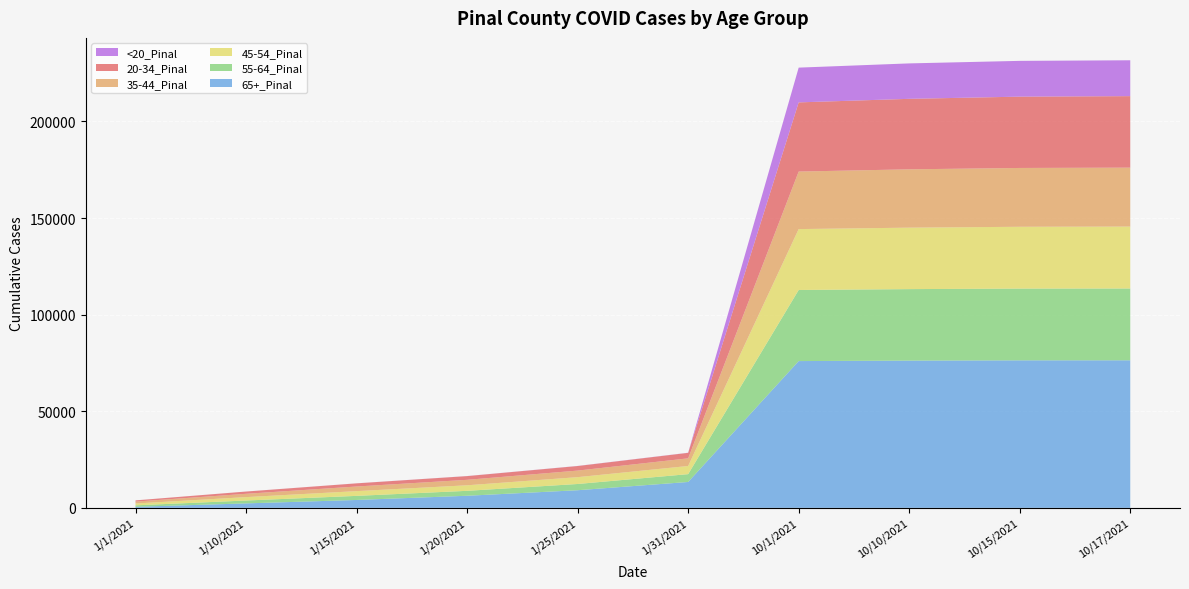

Reading left to right, list all the values displayed in this chart.

20-34_Pinal: 626	1165	1631	1922	2361	2842	35805	36483	36907	37011
35-44_Pinal: 984	1717	2391	2826	3398	3956	29770	30191	30441	30504
45-54_Pinal: 955	1758	2458	2871	3539	4223	31518	31811	31996	32044
55-64_Pinal: 758	1488	2115	2549	3225	4052	36794	36991	37127	37157
65+_Pinal: 543	2310	4084	6261	9125	13397	75966	76214	76349	76372
<20_Pinal: 6	14	23	35	49	64	17988	18339	18519	18561